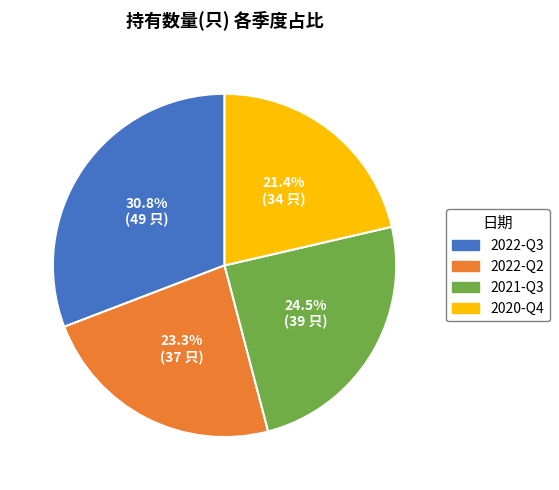

True or false: 2022-Q3 accounts for 44% of the total.

False